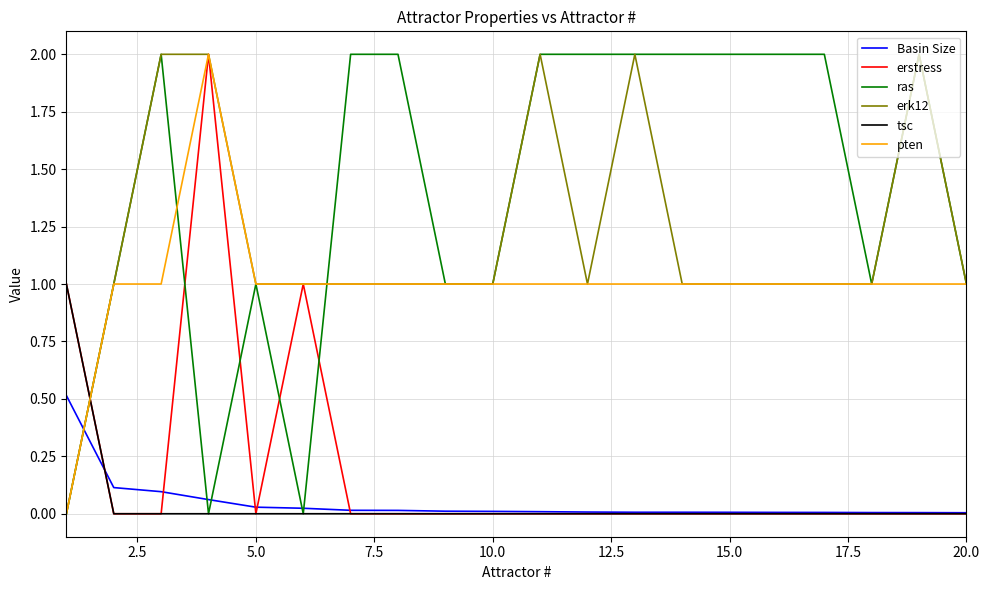

What is the sum of all erk12 values?

24.0